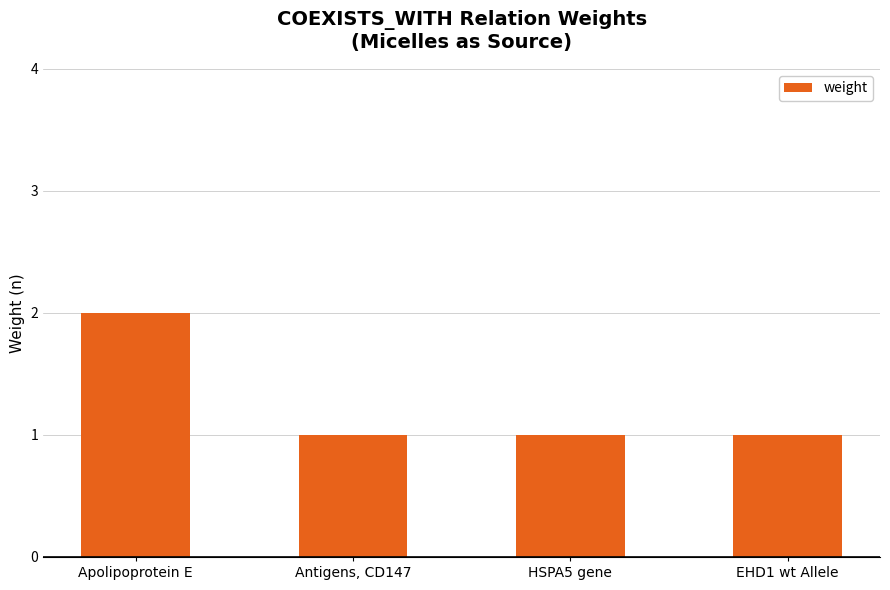

At which category does the chart reach its peak across all series?

Apolipoprotein E